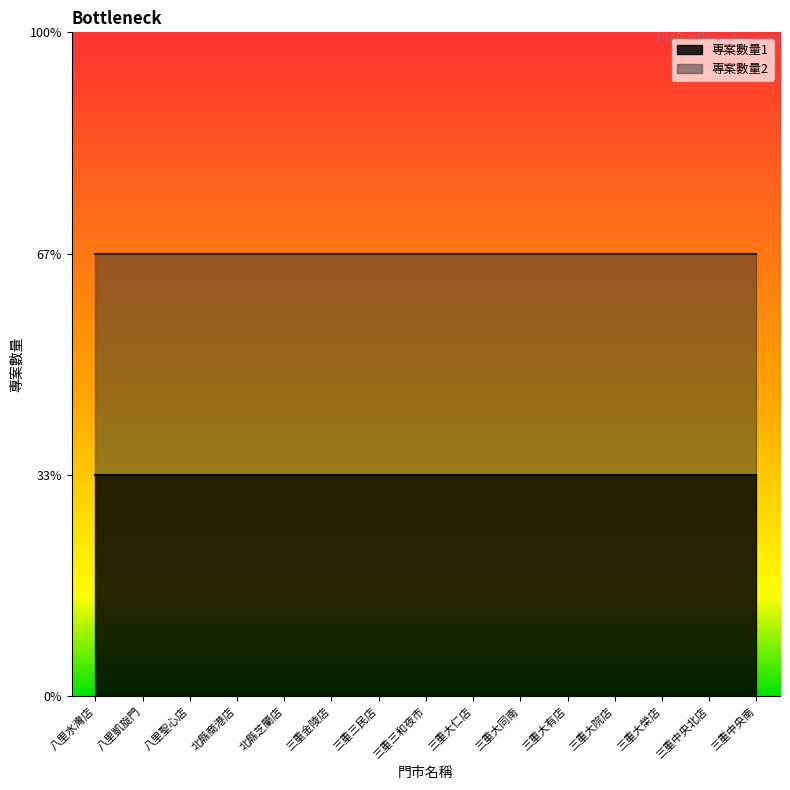

The value of 專案數量2 at 三重三和夜市 is 1. True or false?

False